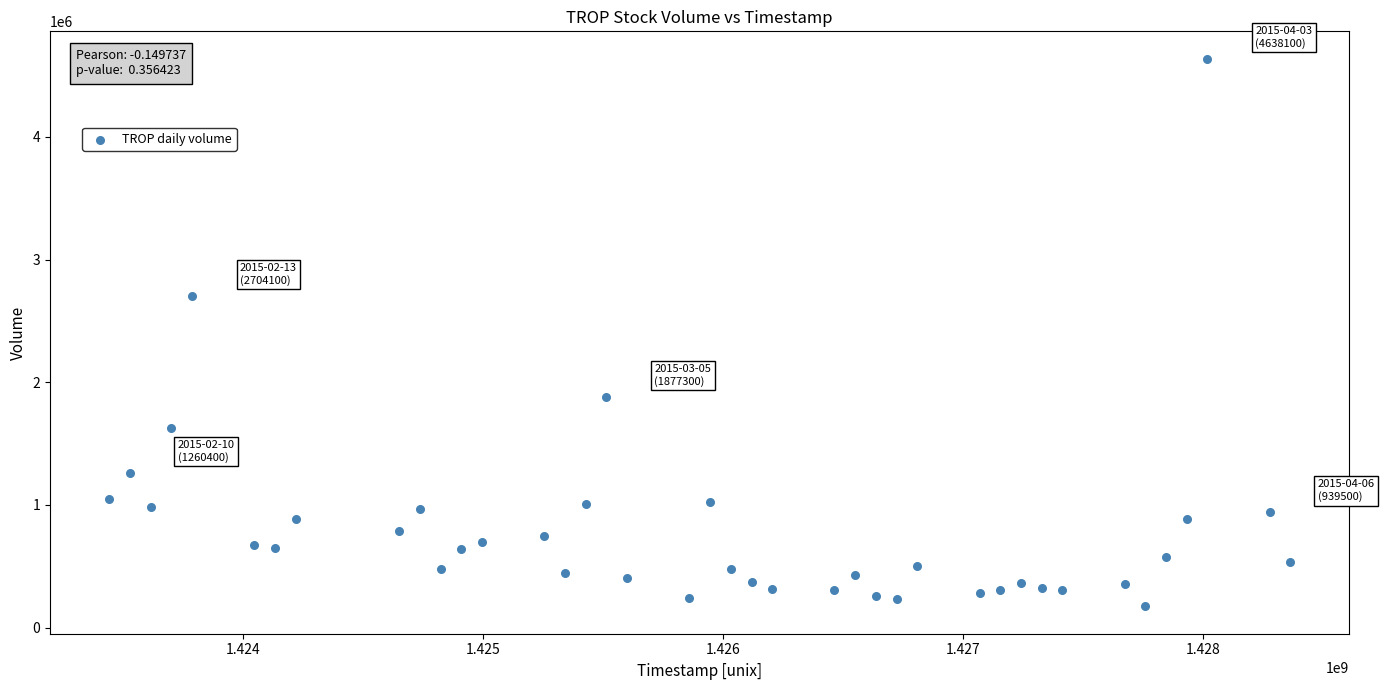

What is the range of Y values (max minus min)?

4465100